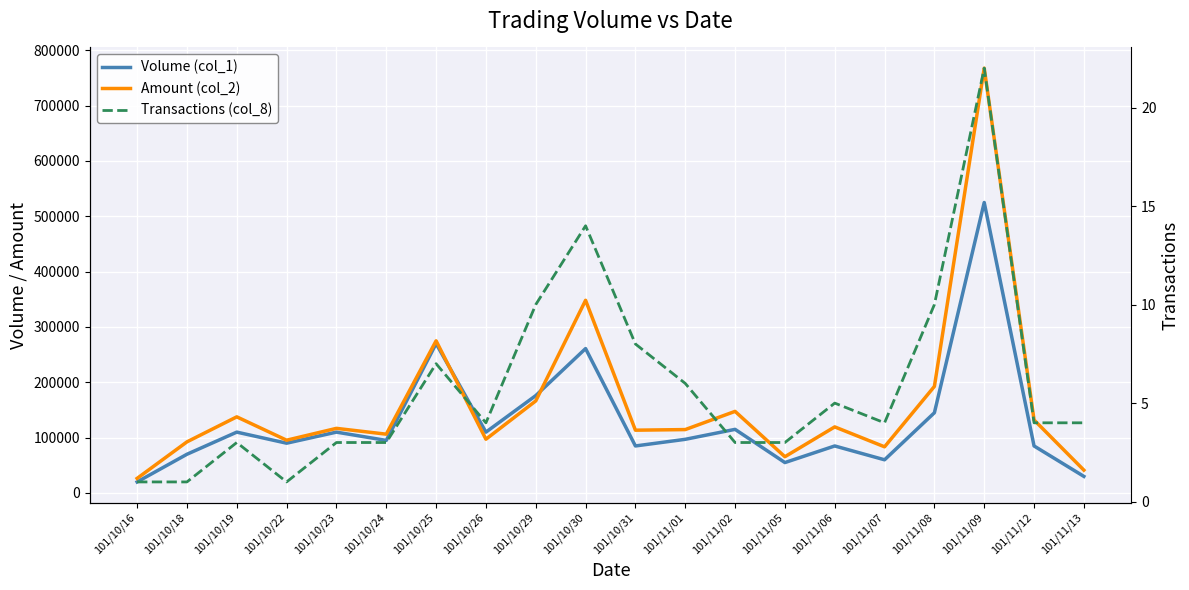

Is it true that Volume (col_1) equals 115000 at 101/11/02?

True